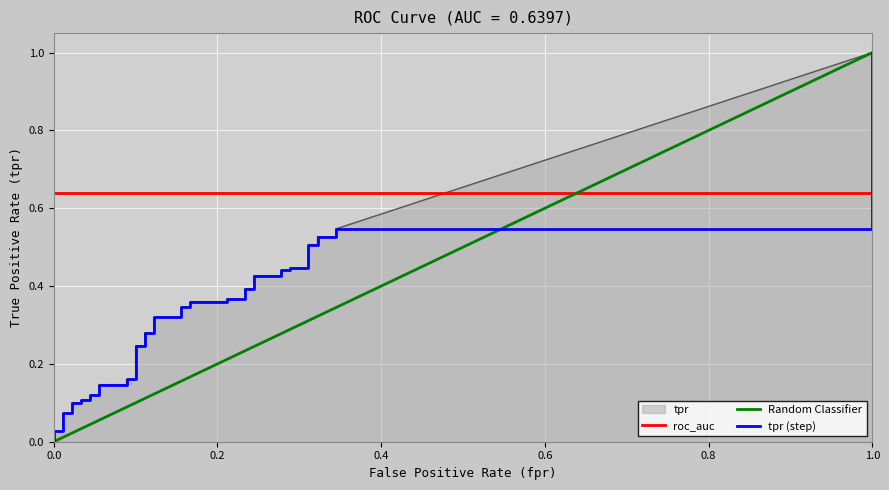

What is the label of the 21st point from the right?

19